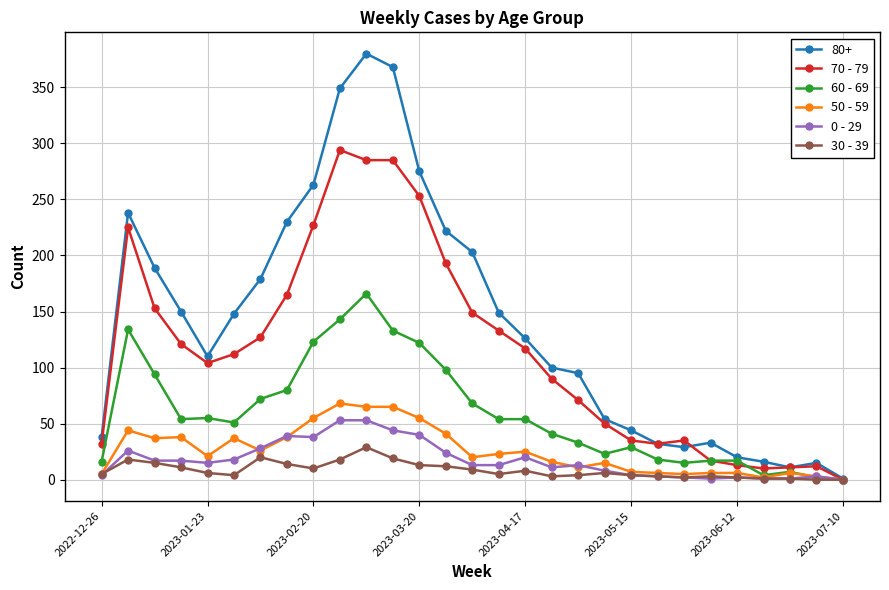

Which series has the widest spread of values?

80+